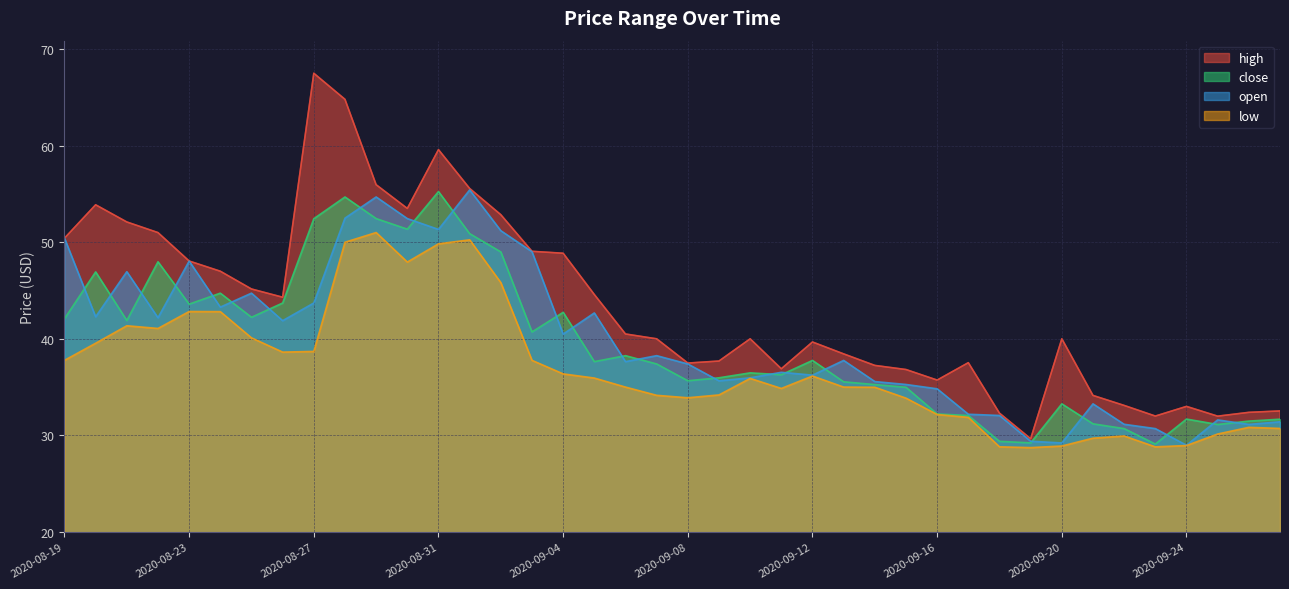

Does the chart display data point markers on the line(s)?

No